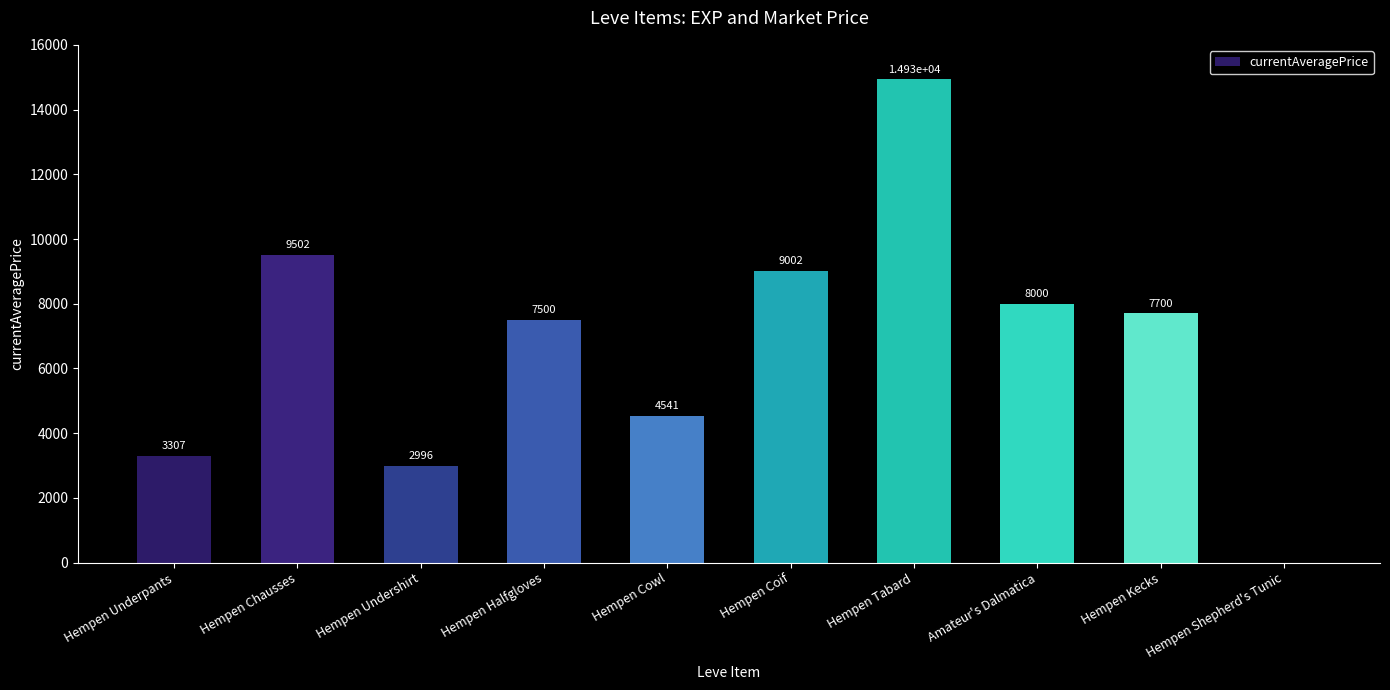

What is the change in value from Hempen Underpants to Hempen Coif?

+5695.0